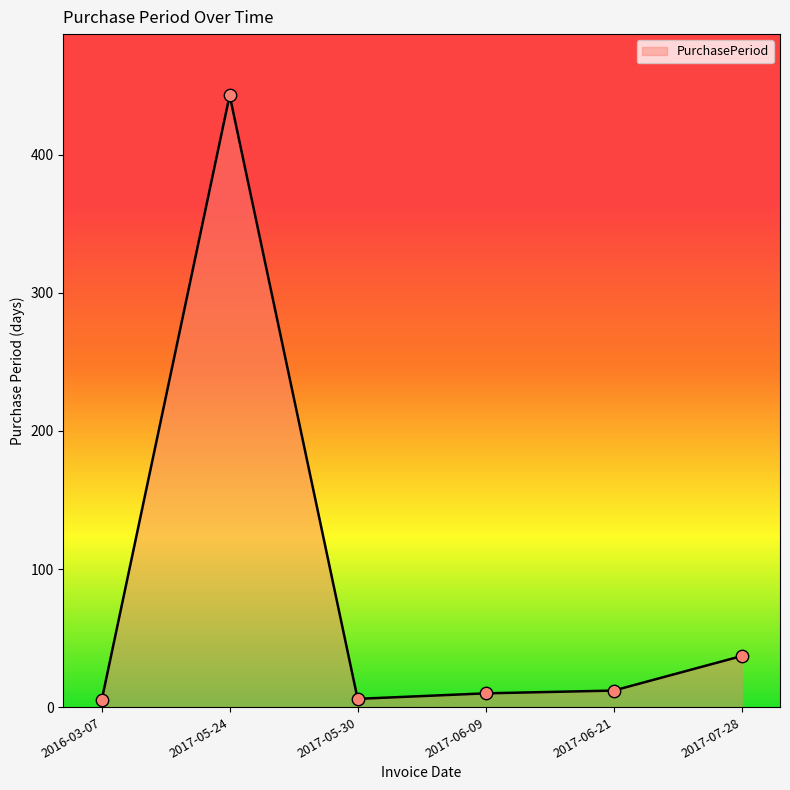

What is the ratio of the value at 2017-07-28 to the value at 2017-05-24?

0.1